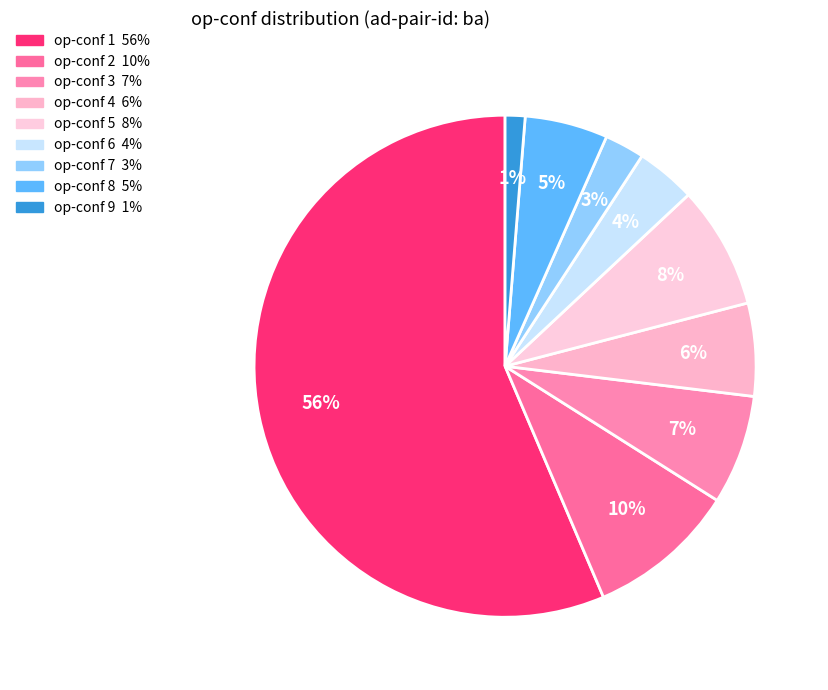

How many slices are in this pie chart?

9